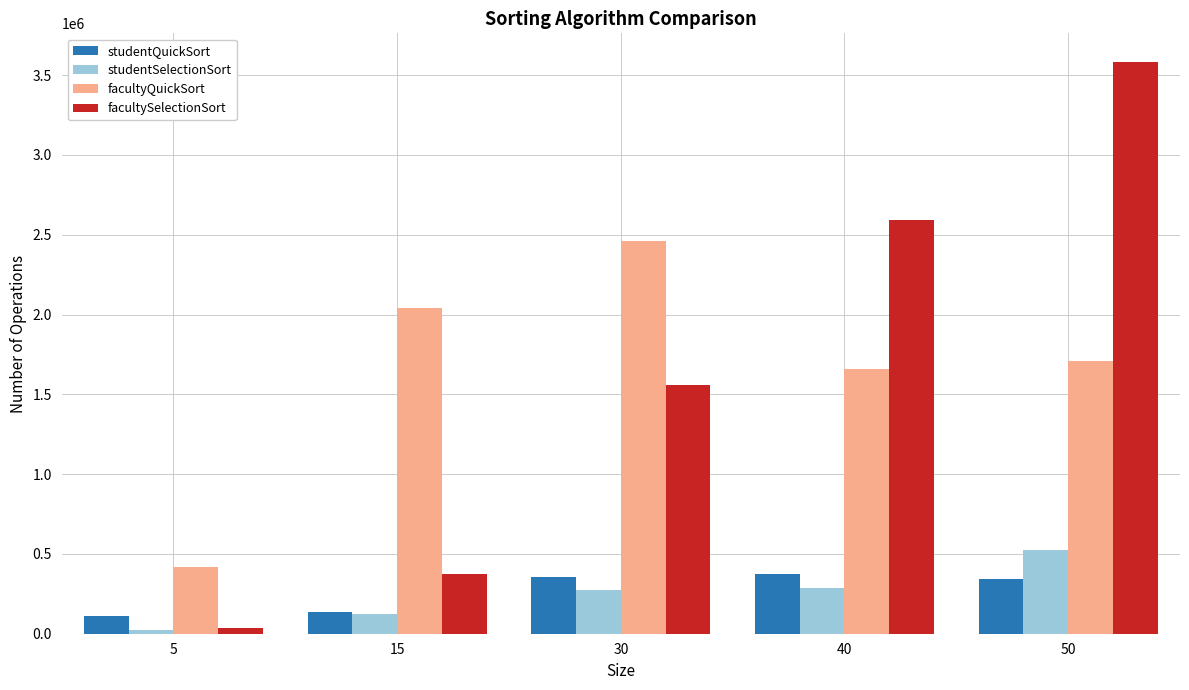

List the labels in order of facultySelectionSort value, largest first.

50, 40, 30, 15, 5